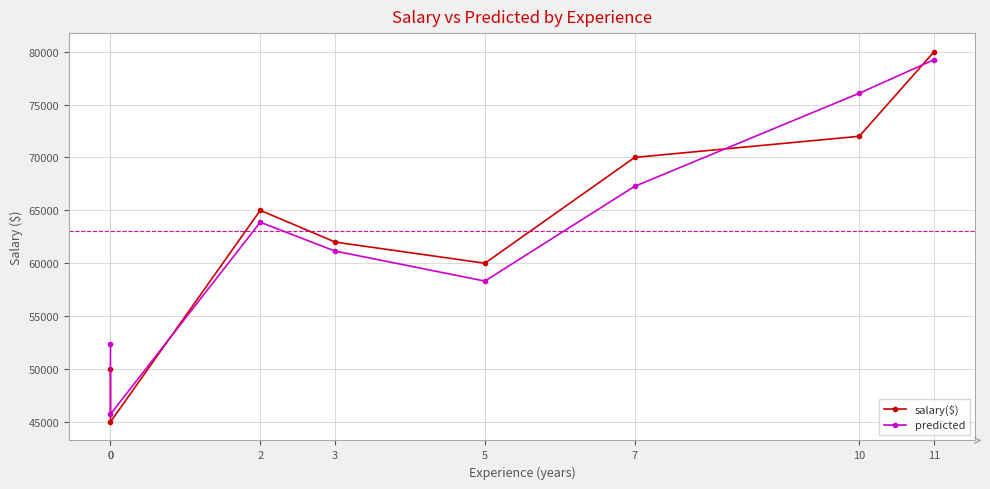

How many interior local peaks does the salary($) series have?

1